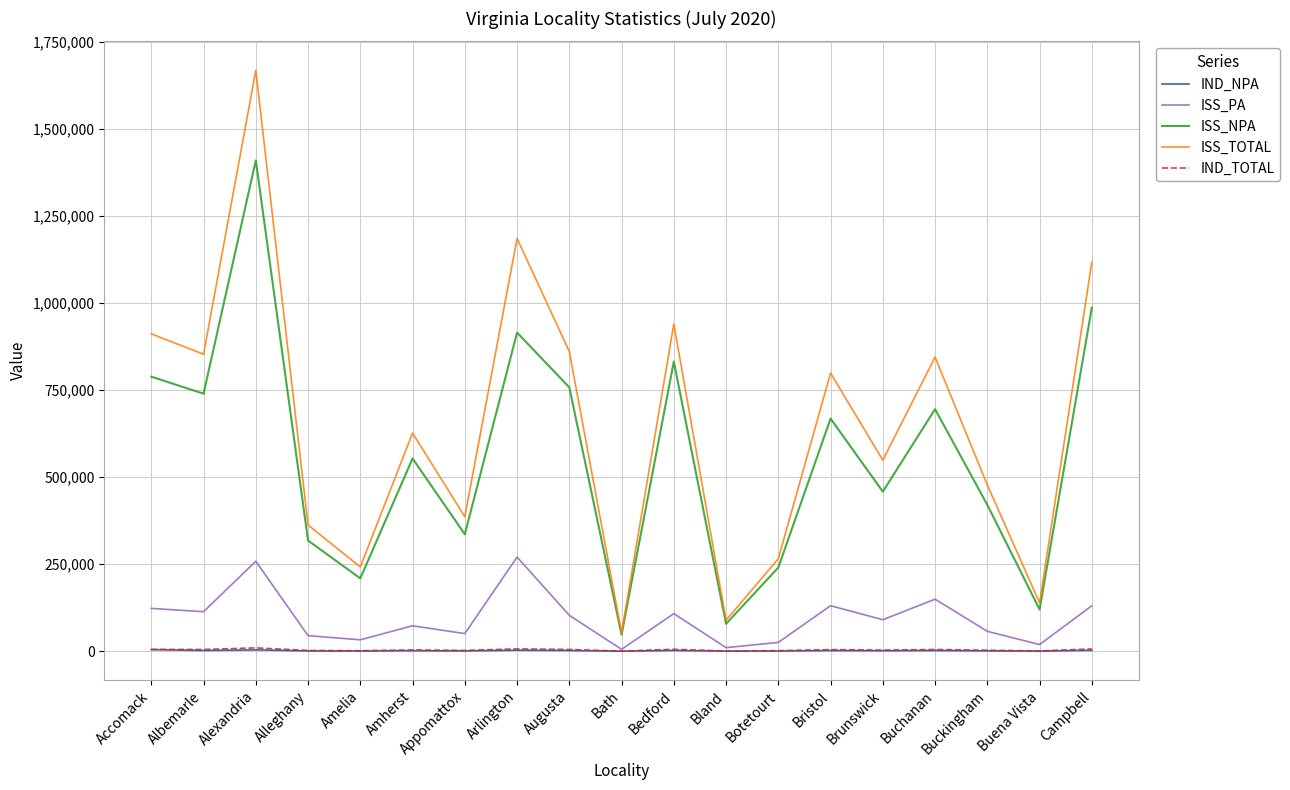

At which category is the sum across all series the highest?

Alexandria